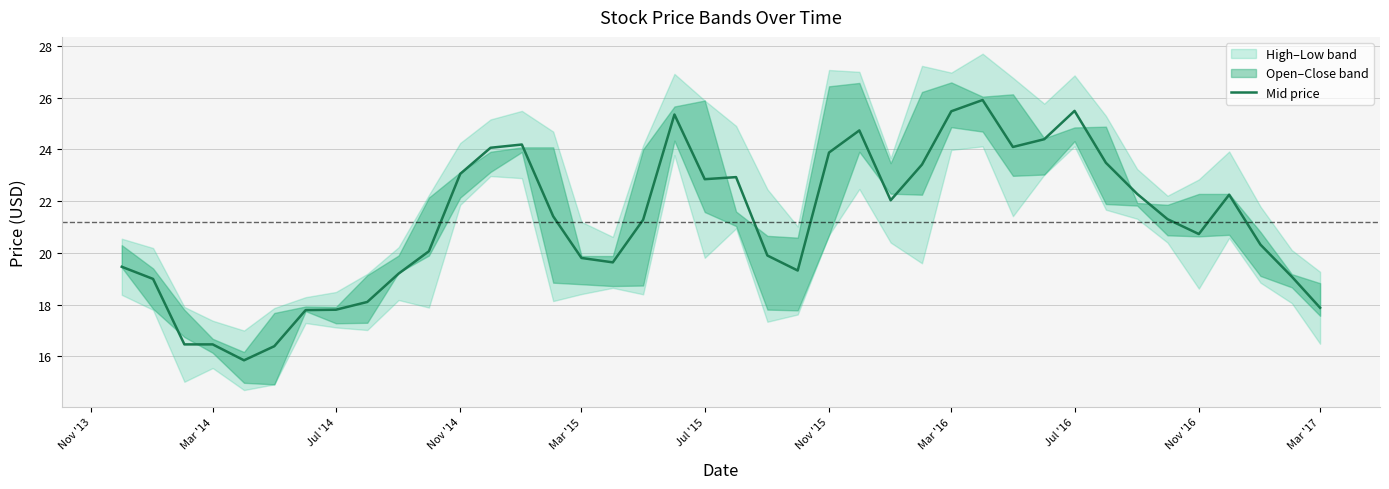

The Mid price series shows 32.4 at Mar '15. True or false?

False